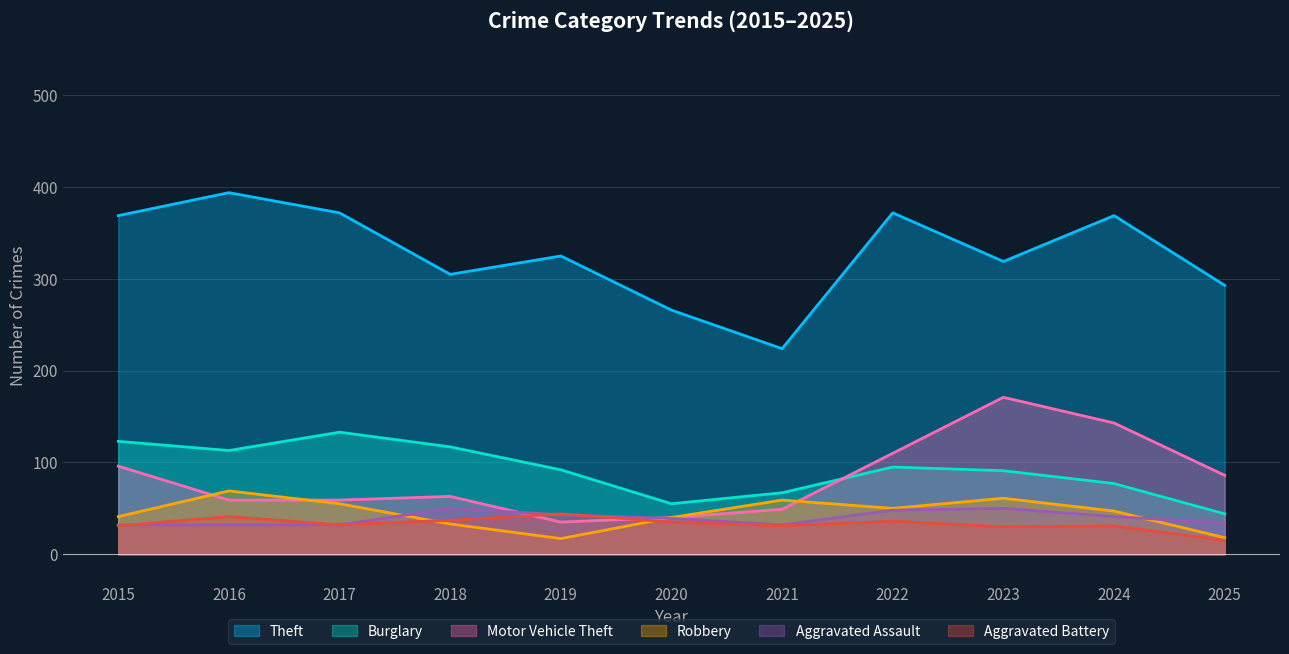

In Aggravated Assault, how many points are higher than both neighbors (excluding endpoints)?

2